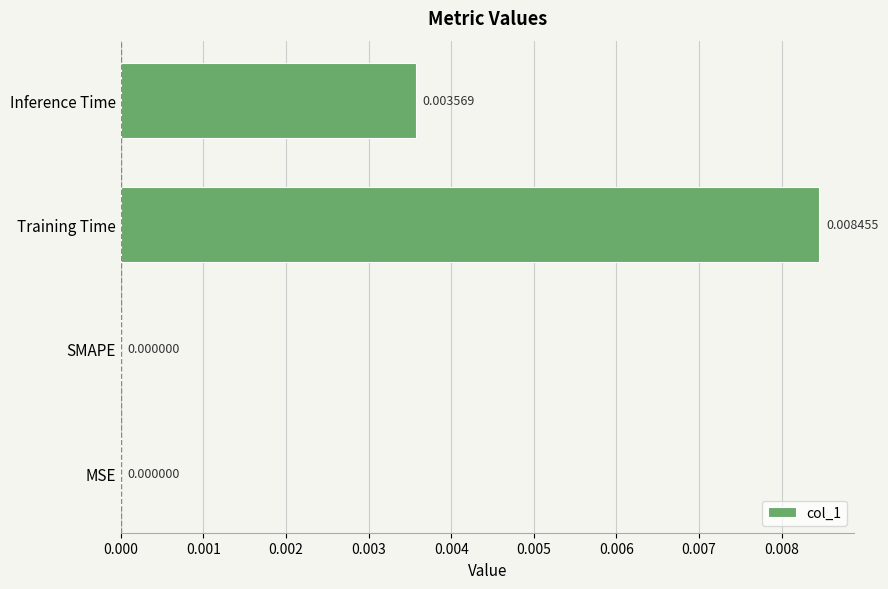

At which category does the chart reach its peak across all series?

Training Time